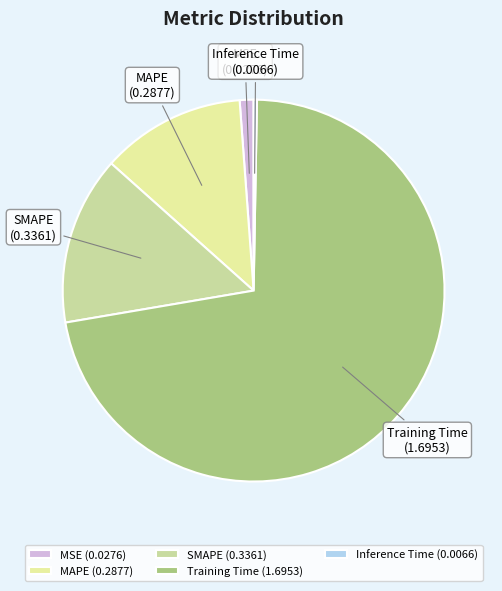

How many slices are in this pie chart?

5